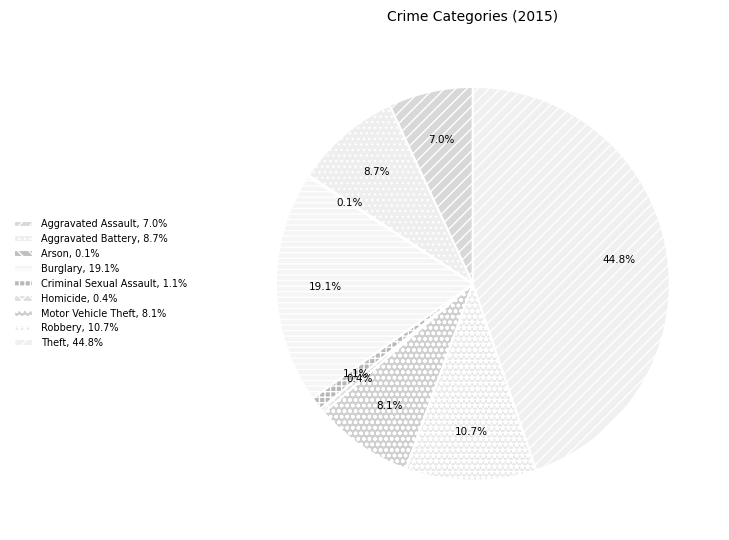

What portion of the pie excludes Robbery?

89.3%